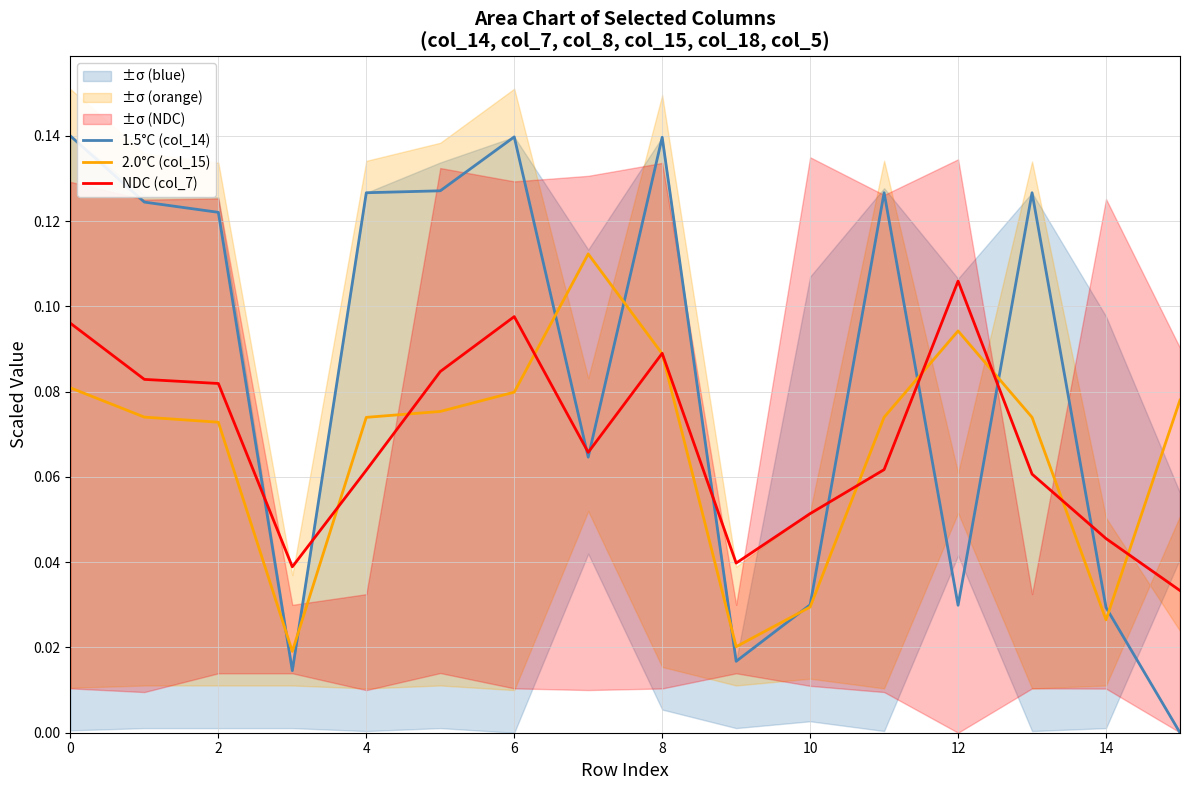

True or false: 2.0°C (col_15) and 1.5°C (col_14) cross at least once.

True